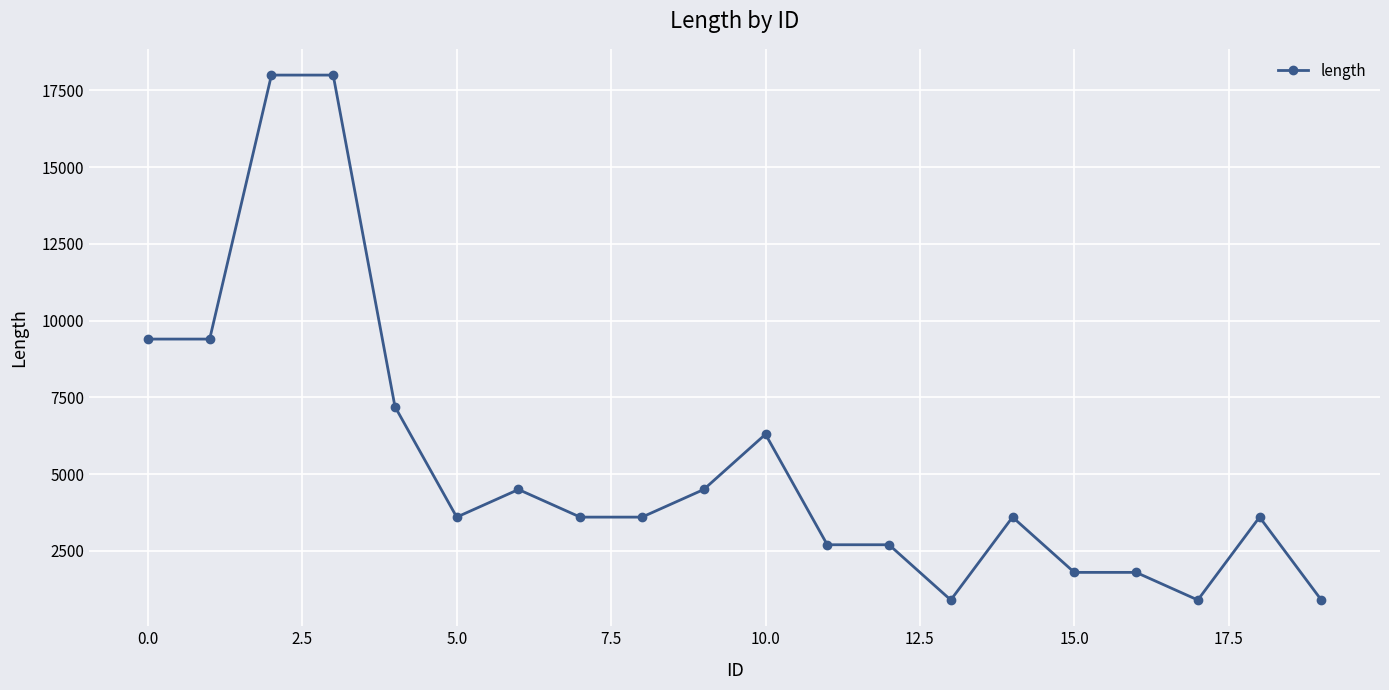

What is the value of the 19th point from the left?

3600